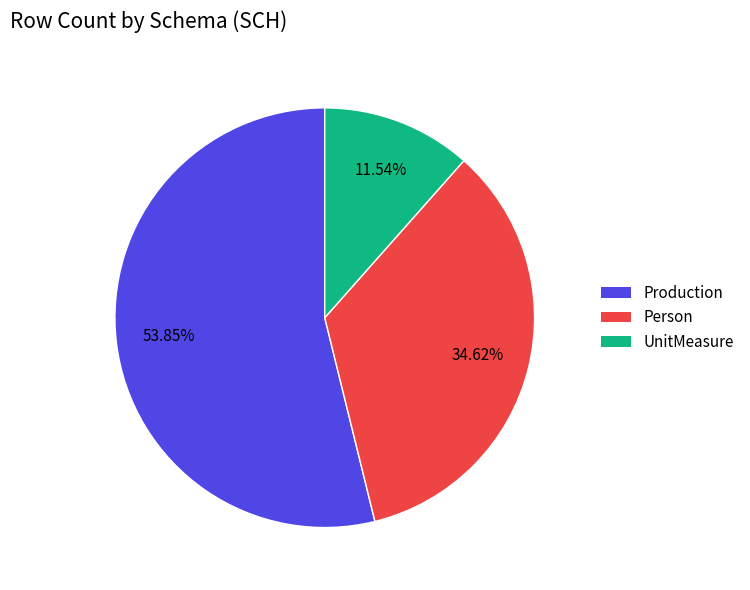

Which slice is the smallest?

UnitMeasure